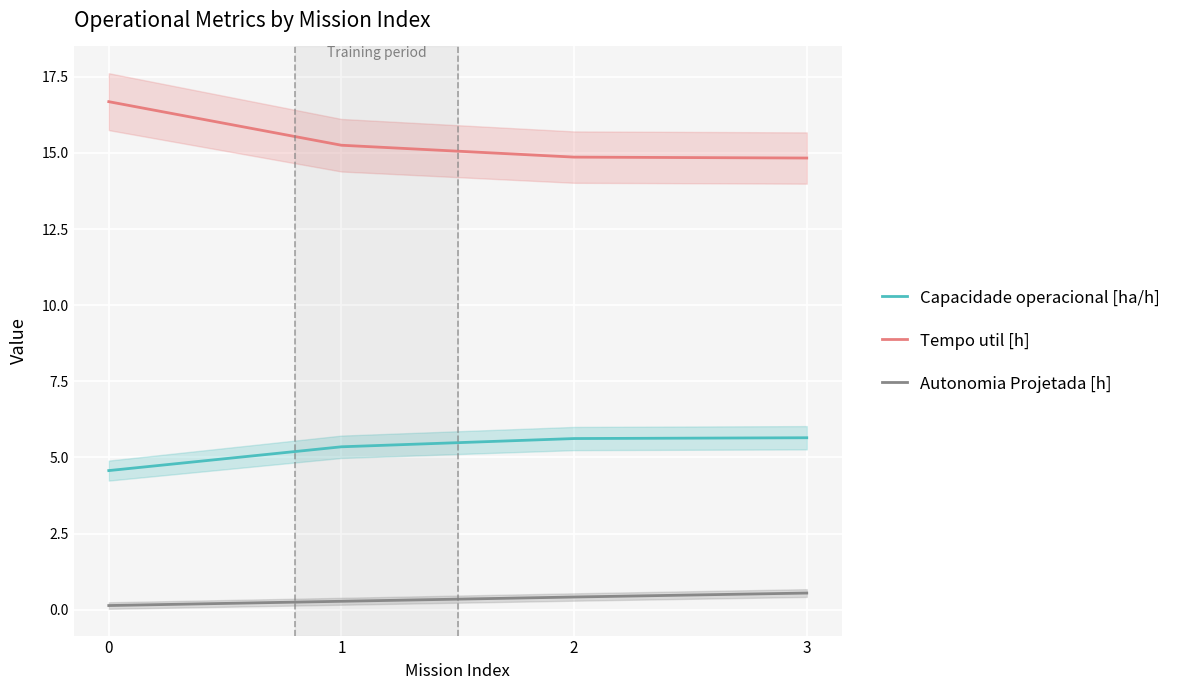

What is the lowest value of the Capacidade operacional [ha/h] series?

4.6